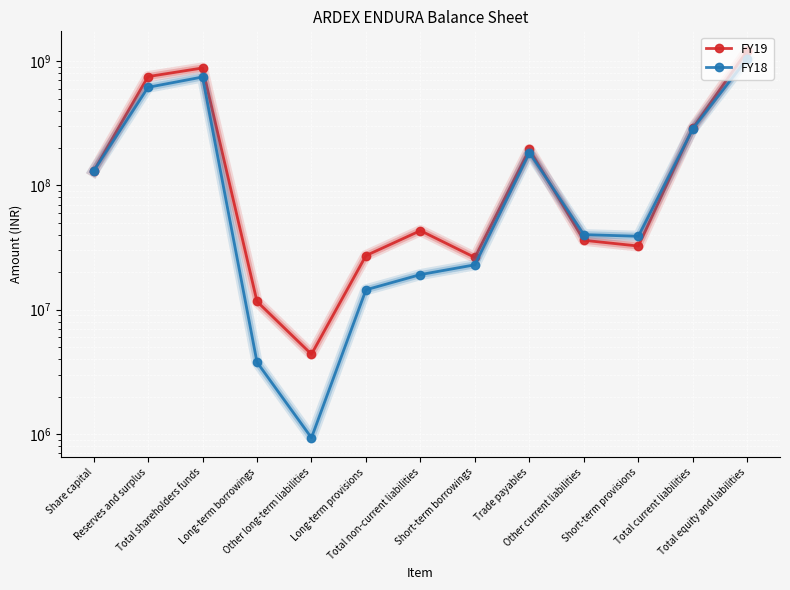

What is the difference between the highest and lowest values at Short-term borrowings?

3333000